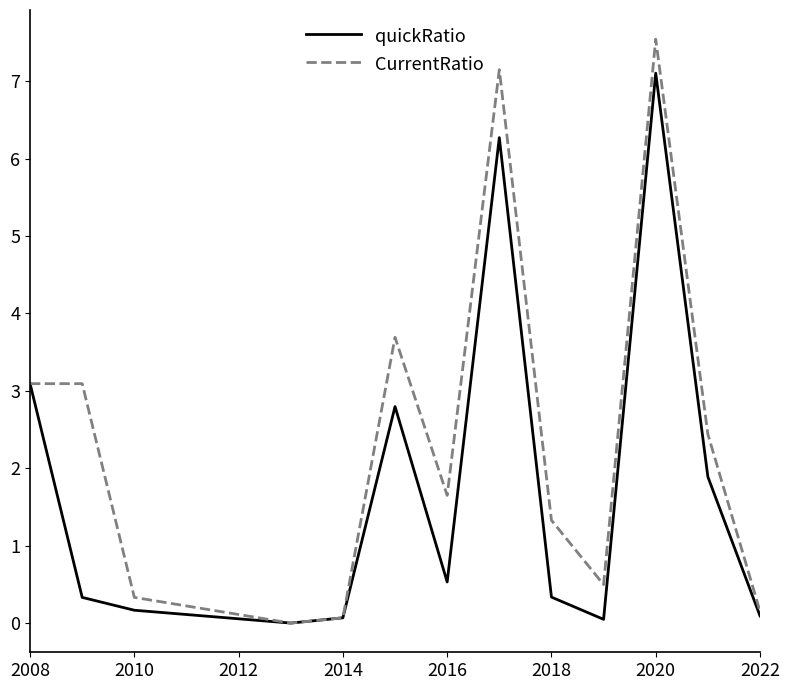

What is the highest value of the quickRatio series?

7.1